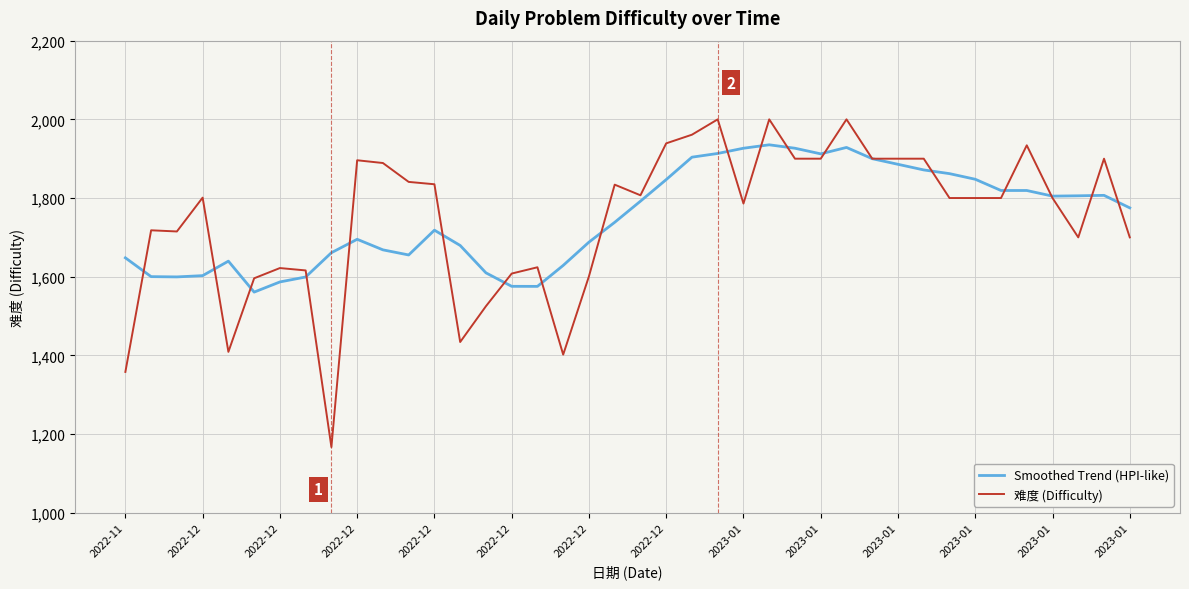

What is the maximum value for Smoothed Trend (HPI-like)?

1935.3